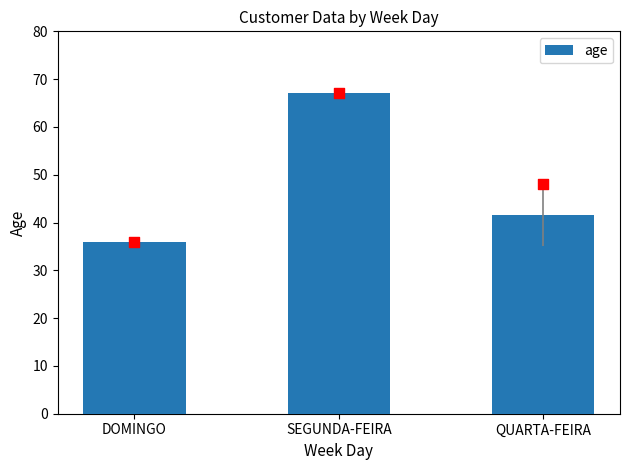

What is the ratio of the value at QUARTA-FEIRA to the value at DOMINGO?

1.2